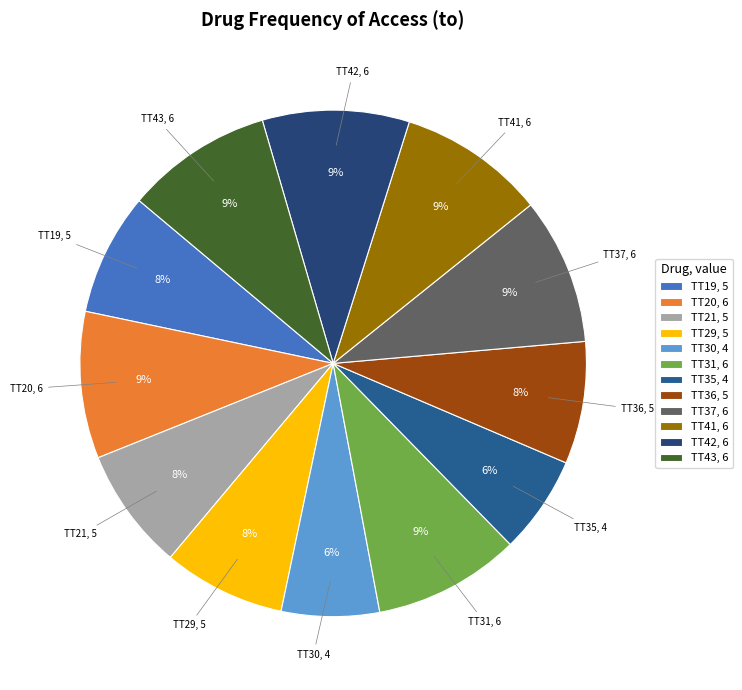

Combined, do TT43 and TT31 account for over 50%?

No